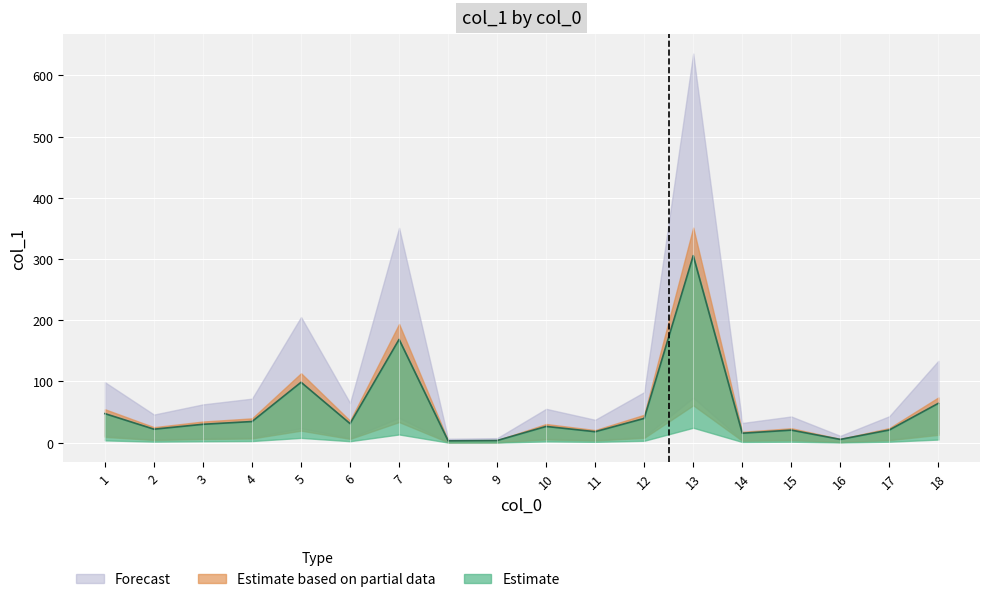

Between 16 and 6, which is larger?

6